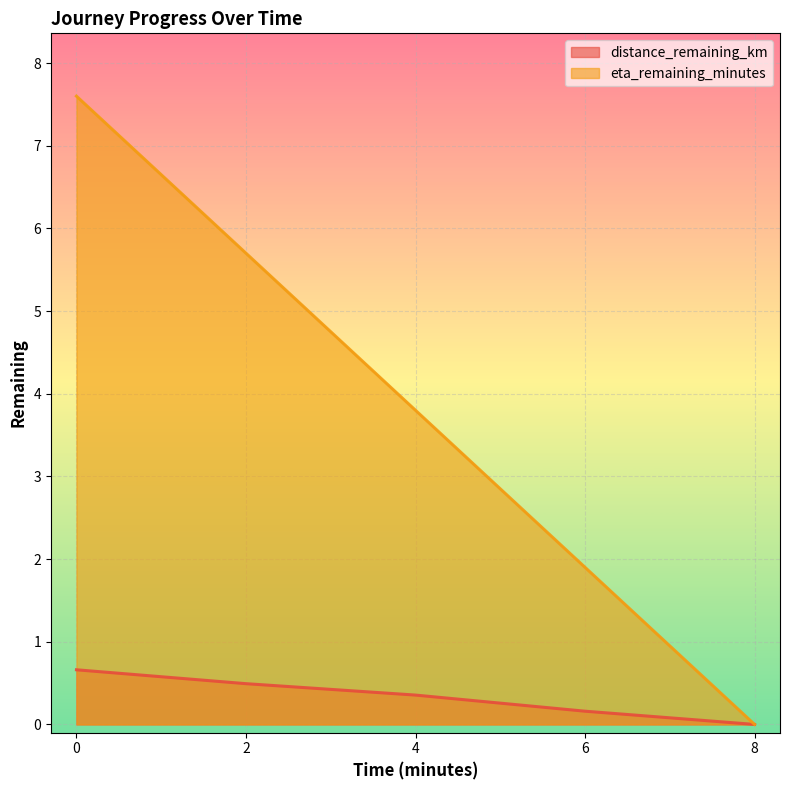

Reading left to right, what are all the values shown in this chart?

distance_remaining_km: 0.7	0.5	0.4	0.2	0.0
eta_remaining_minutes: 7.6	5.7	3.8	1.9	0.0